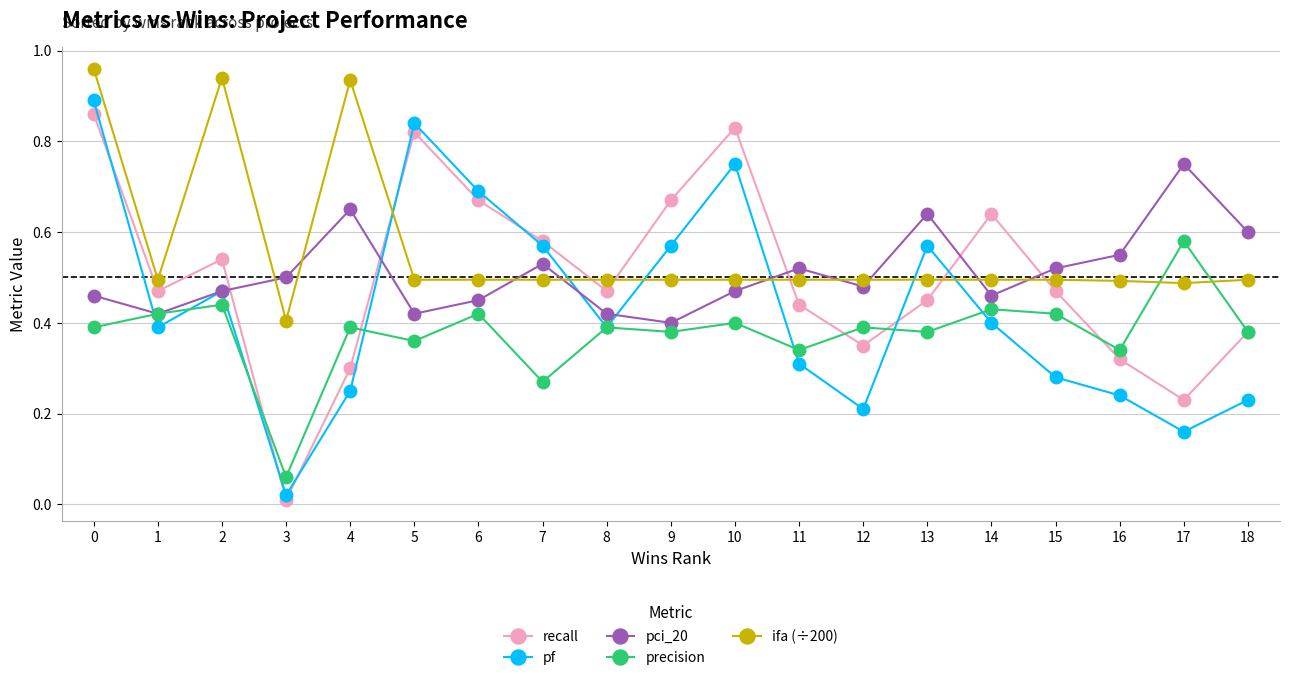

True or false: pci_20 and recall intersect in this chart.

True